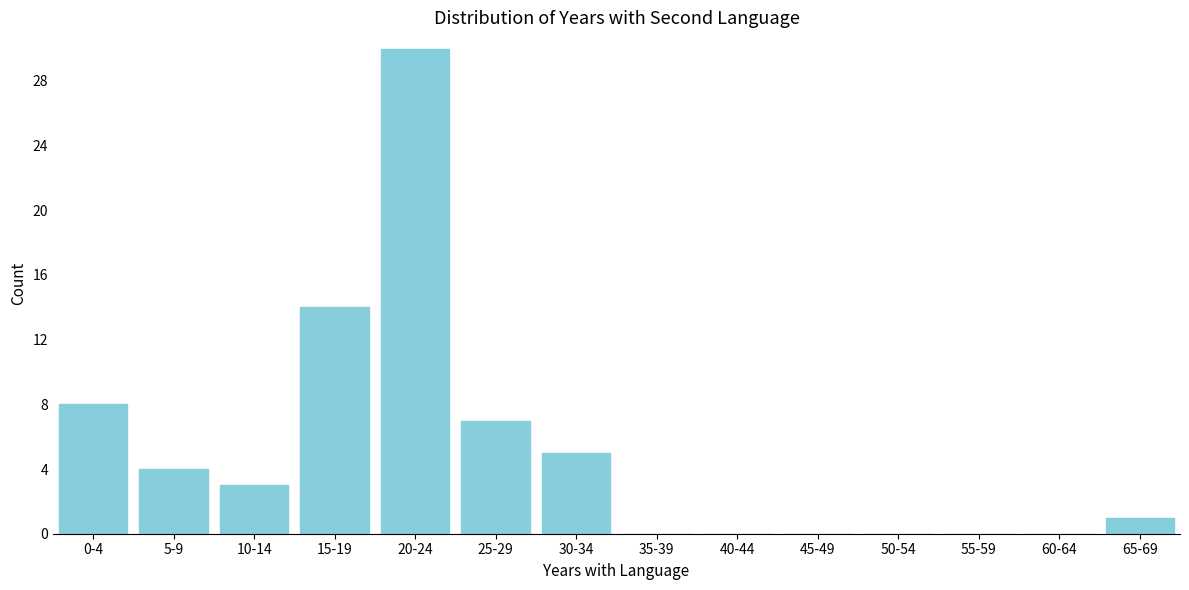

Reading left to right, what are all the values shown in this chart?

0-4=8	5-9=4	10-14=3	15-19=14	20-24=30	25-29=7	30-34=5	35-39=0	40-44=0	45-49=0	50-54=0	55-59=0	60-64=0	65-69=1